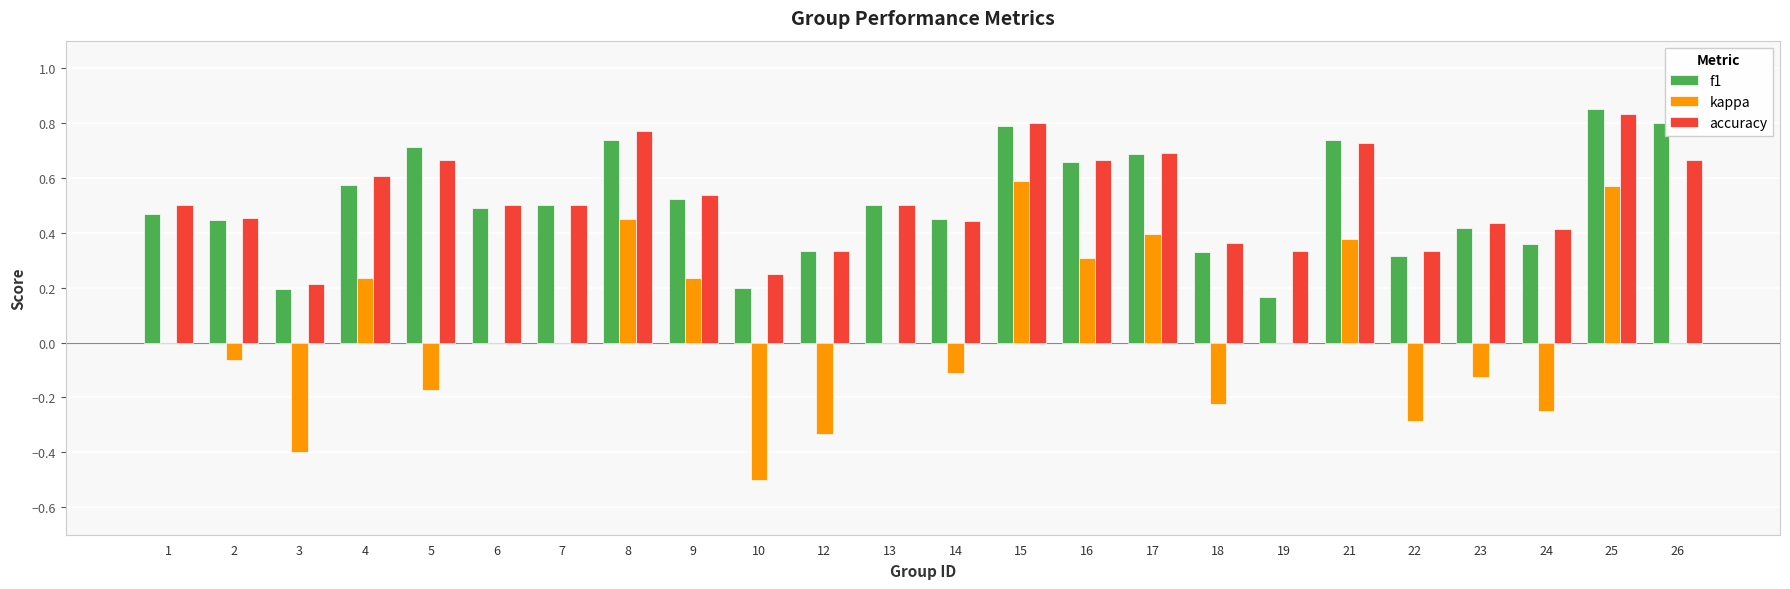

Are the bars horizontal?

No